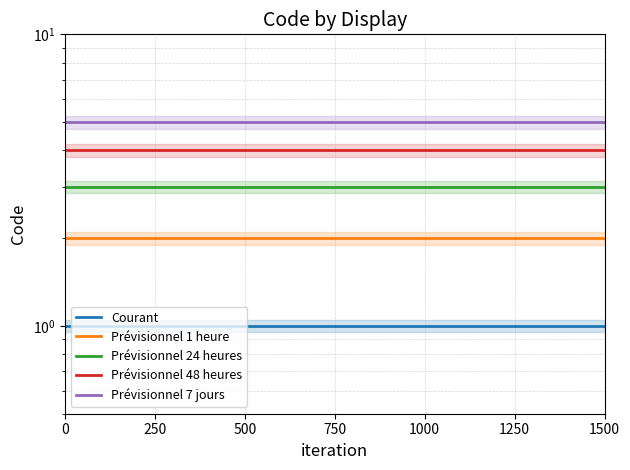

What is the average value of the Prévisionnel 24 heures series?

3